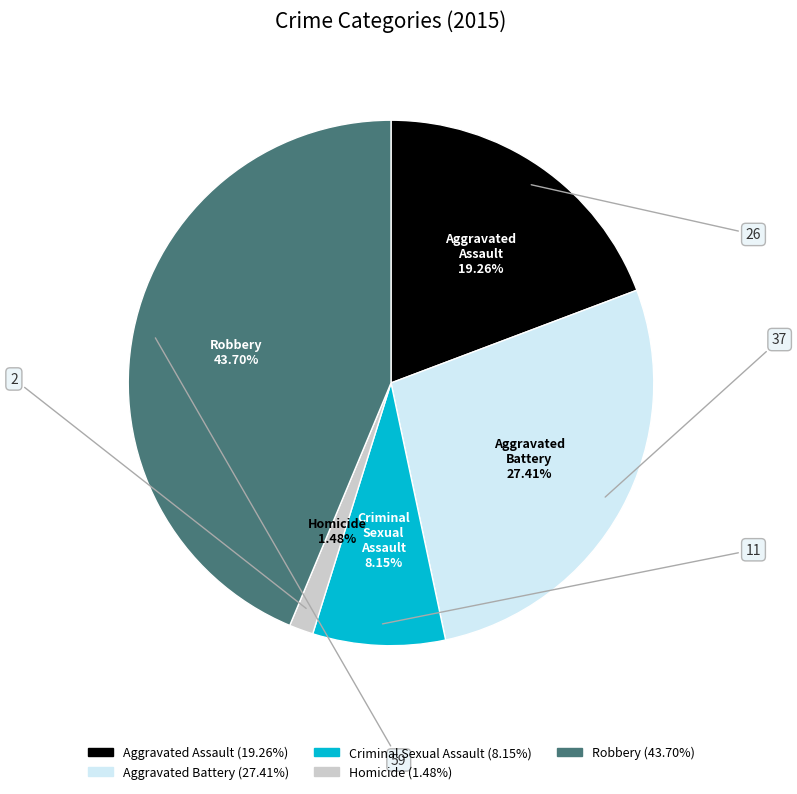

The Robbery slice represents 44% of the pie. True or false?

True